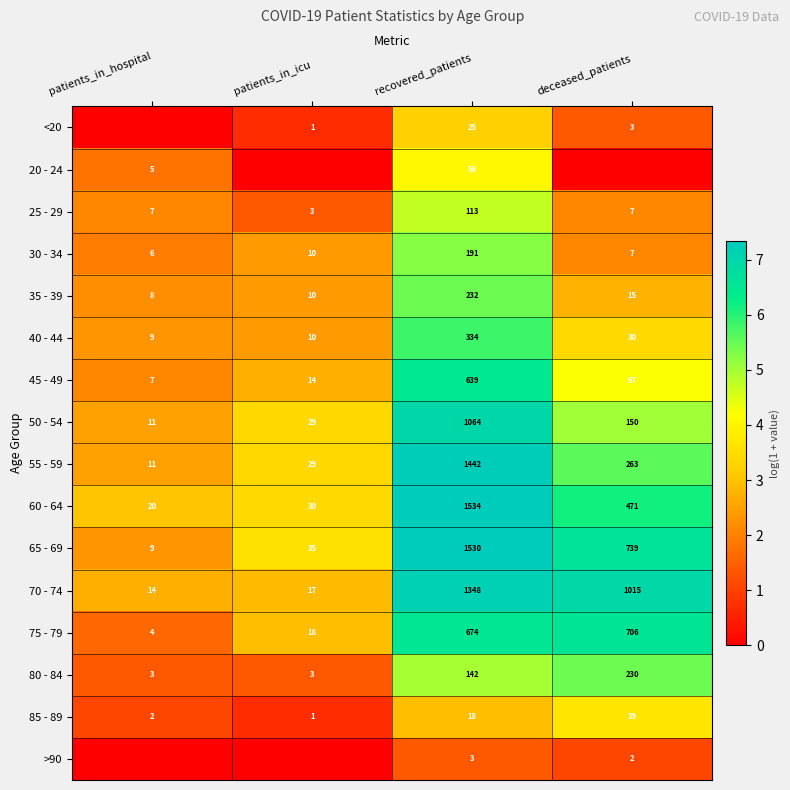

List the labels in order of 50 - 54 value, smallest first.

patients_in_hospital, patients_in_icu, deceased_patients, recovered_patients